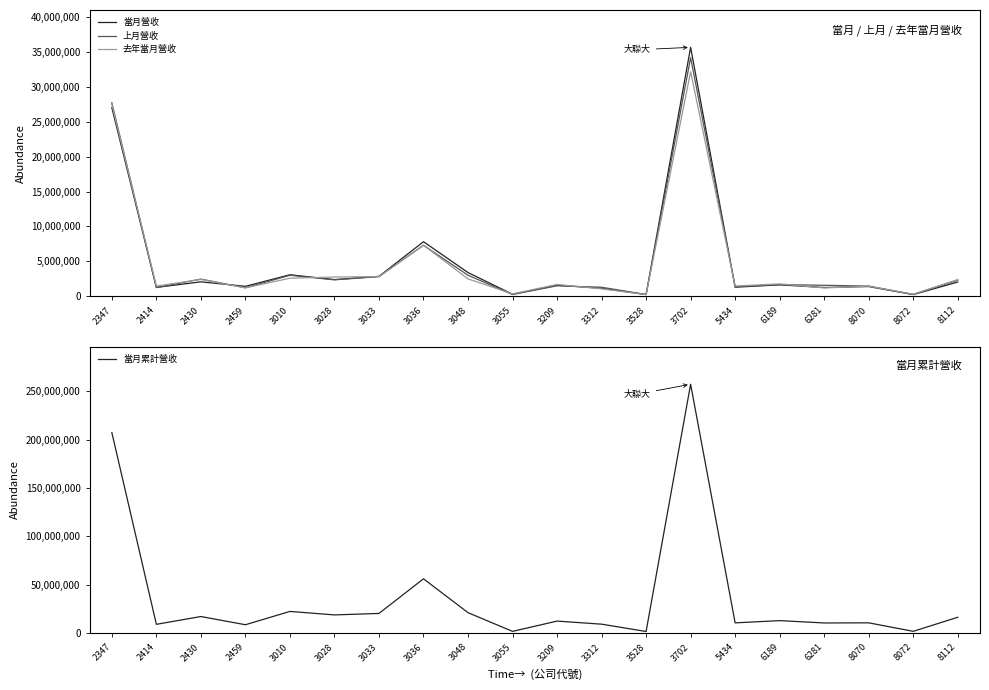

Reading right to left, list all the values displayed in this chart.

當月營收: 2030171	233258	1382948	1247558	1629138	1289536	35658272	235614	1138056	1569255	282259	3388170	7808565	2845981	2378591	3074898	1416594	2057886	1261056	27015625
上月營收: 2293025	256729	1451110	1566708	1659123	1369469	34183068	246164	1286479	1492643	243993	3002493	7298488	2804935	2347213	2997001	1207126	2451769	1237555	27721798
去年當月營收: 2388140	286457	1440236	1187435	1770157	1456010	32159667	234239	1053204	1686644	334018	2482002	7314698	2808189	2752614	2575720	1199383	2399411	1456940	27480769
當月累計營收: 16388857	1888663	10655919	10522660	12938341	10625972	257066614	1709418	9279258	12452295	1823214	21165205	56141763	20357432	18843138	22435204	8696201	17163573	9123684	207144388